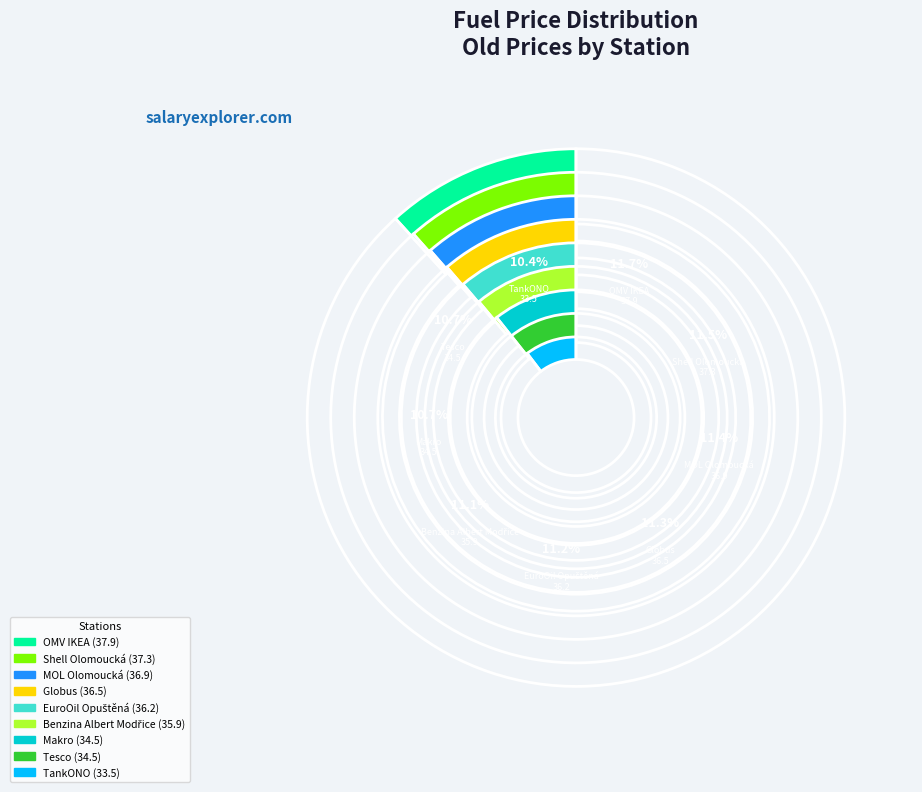

To the nearest percent, what portion does Makro represent?

11%